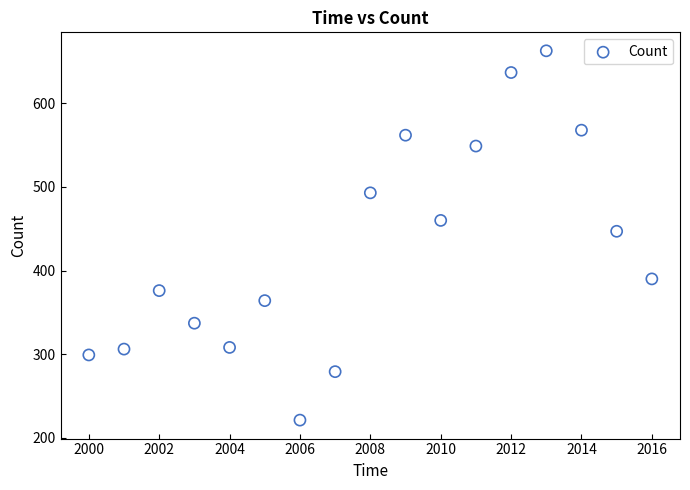

What Y value in the scatter plot is closest to 442?

447